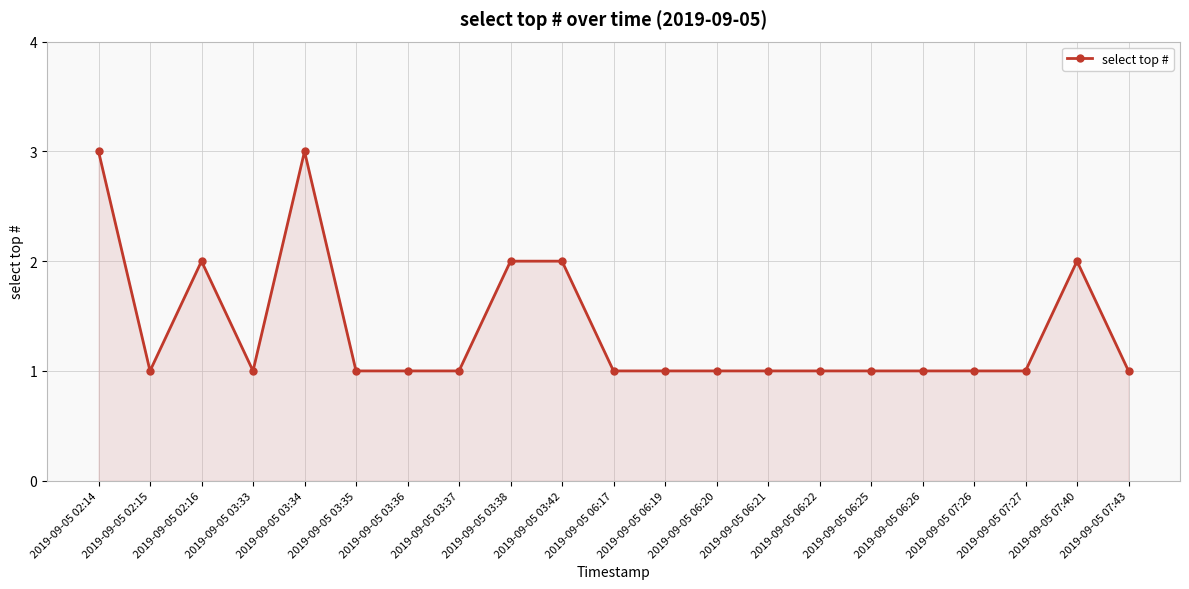

What is the difference between the values at 2019-09-05 06:25 and 2019-09-05 02:14?

2